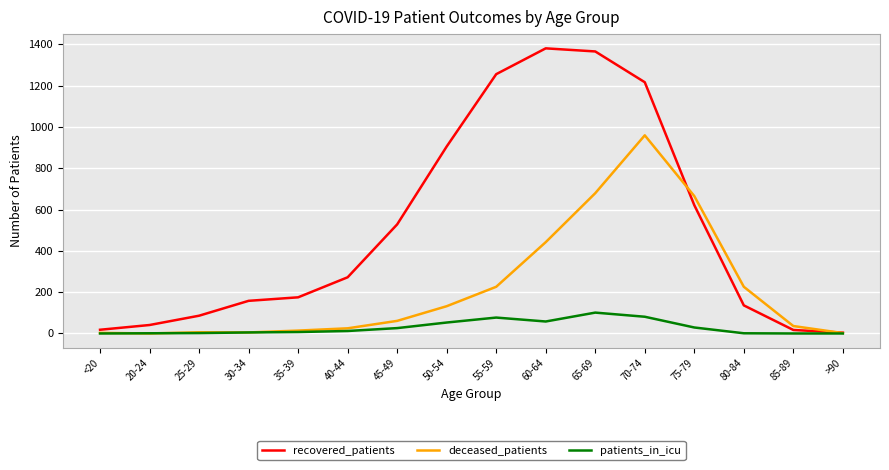

What is the maximum value shown in the chart?

1380